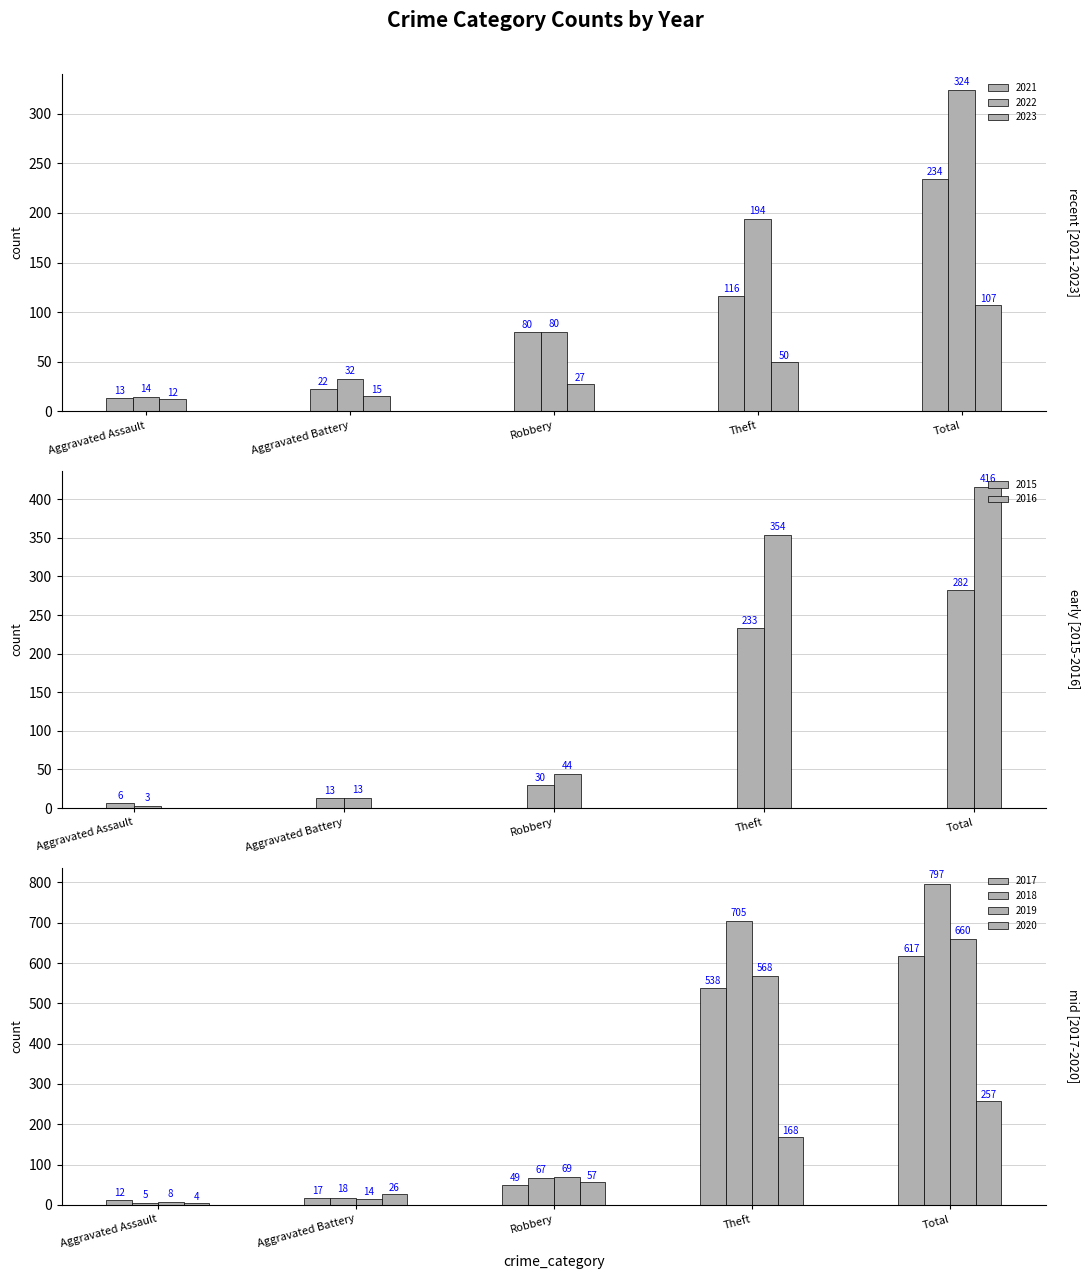

What is the average value of the 2018 series?

318